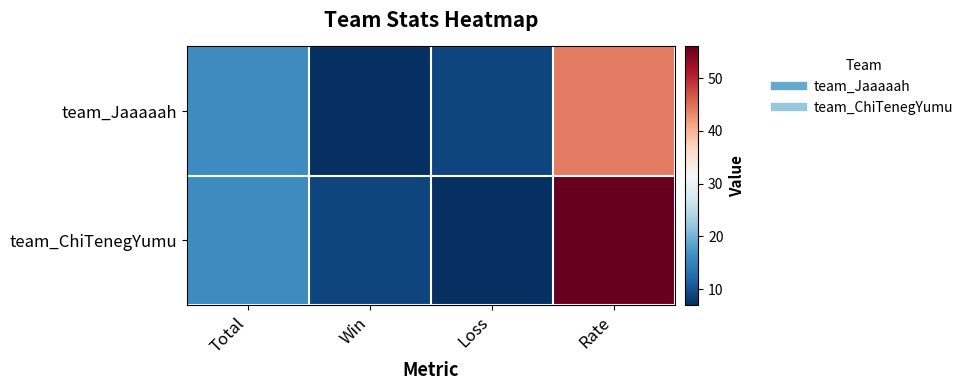

Reading left to right, list all the values displayed in this chart.

team_Jaaaaah: Total=16	Win=7	Loss=9	Rate=44
team_ChiTenegYumu: Total=16	Win=9	Loss=7	Rate=56